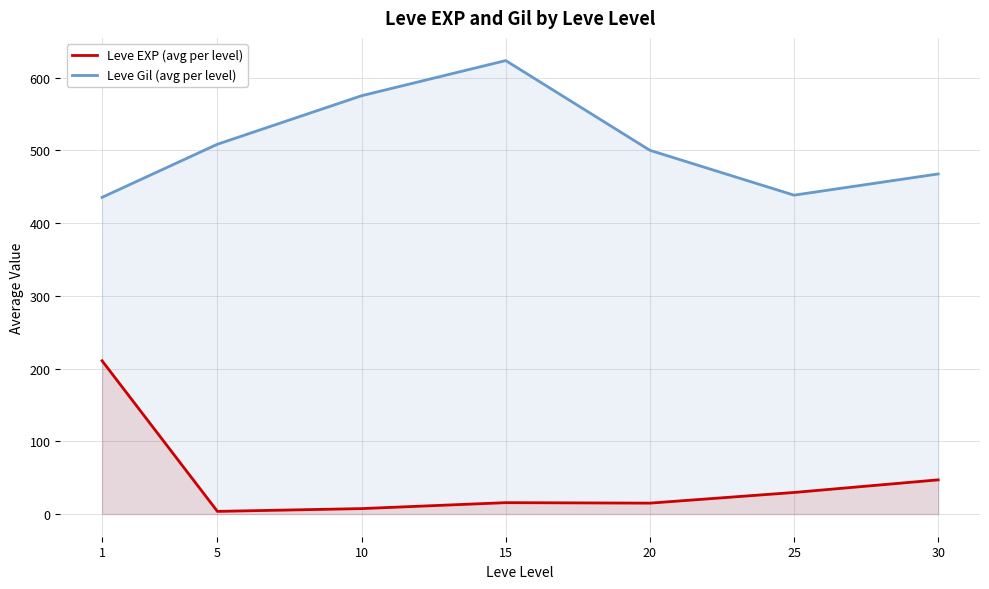

Reading right to left, list all the values displayed in this chart.

Leve EXP (avg per level): 47.0	29.7	15.0	15.7	7.5	3.7	210.7
Leve Gil (avg per level): 467.5	438.3	500.0	623.3	575.0	508.3	435.3